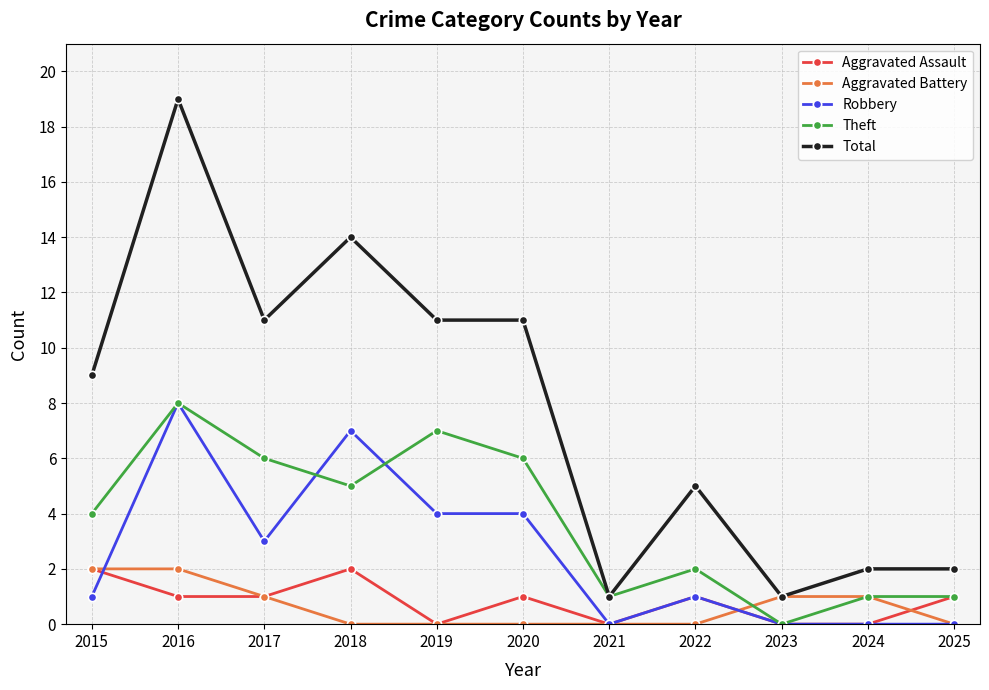

How many distinct data groups are displayed?

5